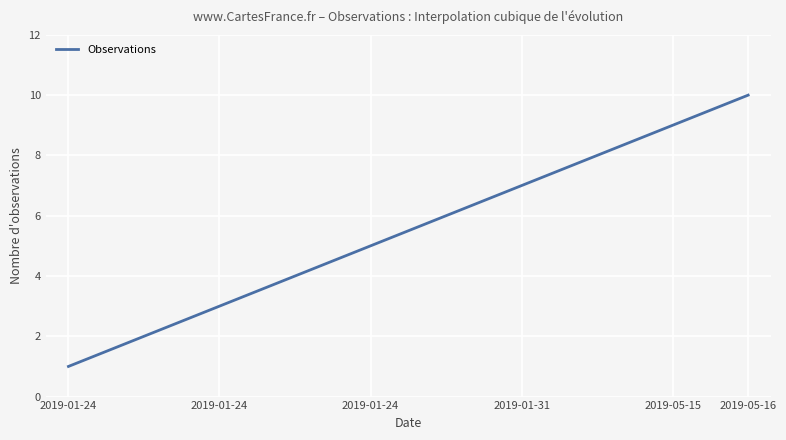

How many lines are shown in the chart?

1